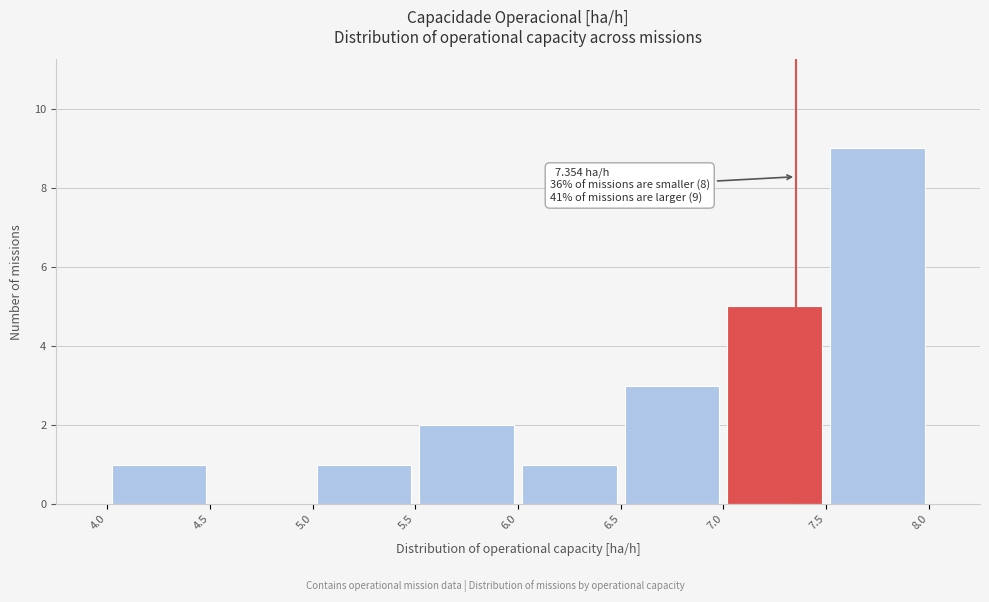

Which range on the x-axis has the tallest bar?

7.5 to 8.0